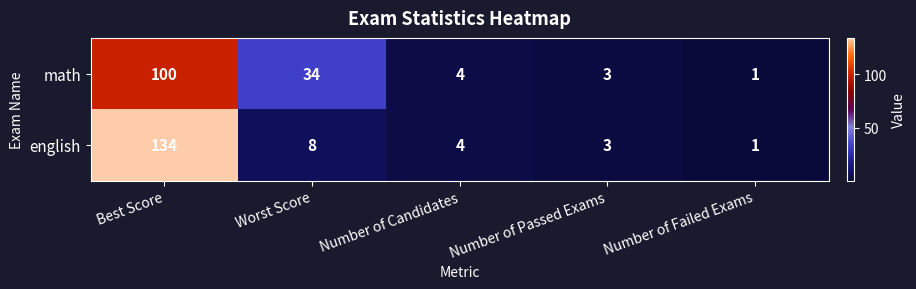

Which series has the largest range (max minus min)?

english